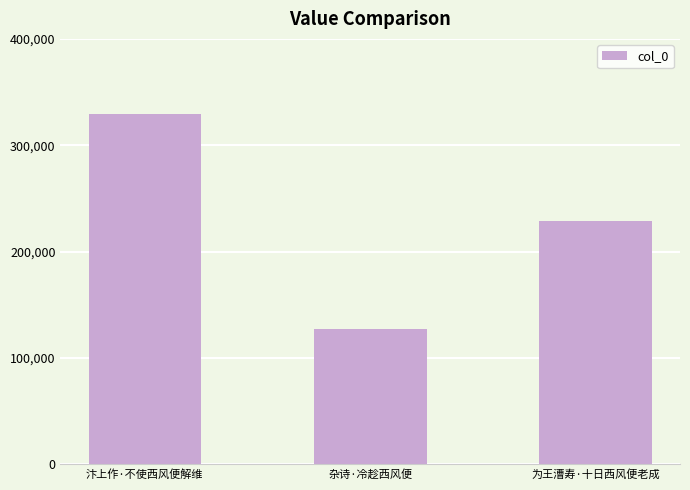

Which label corresponds to the smallest value in the chart?

杂诗·冷趁西风便